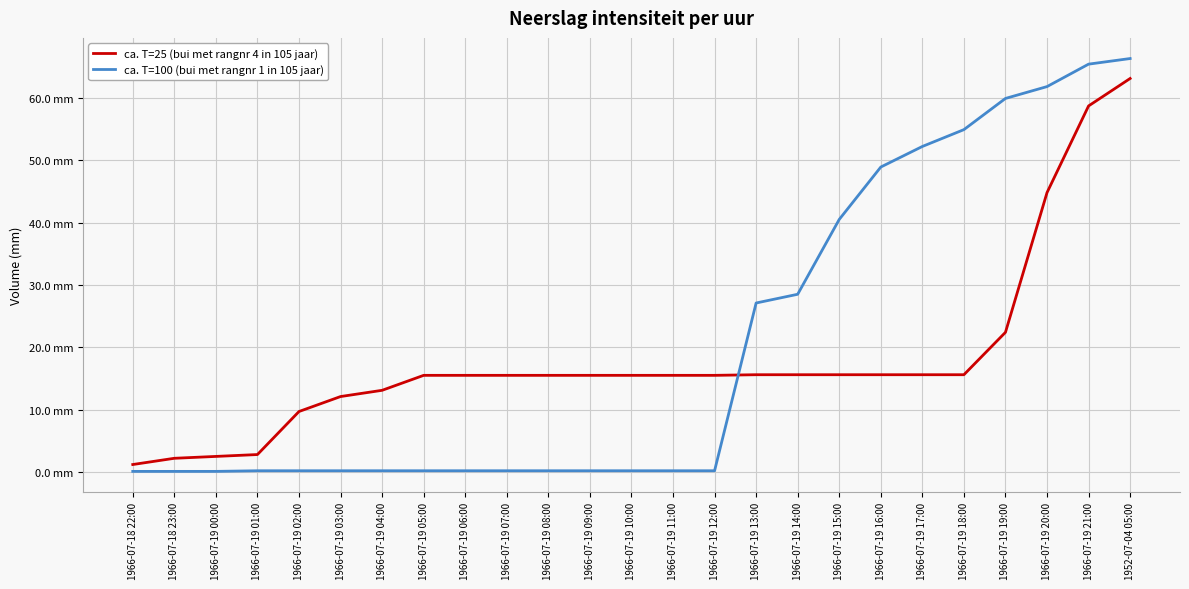

What is the difference between the ca. T=25 (bui met rangnr 4 in 105 jaar) values at 1966-07-19 03:00 and 1966-07-19 08:00?

3.4